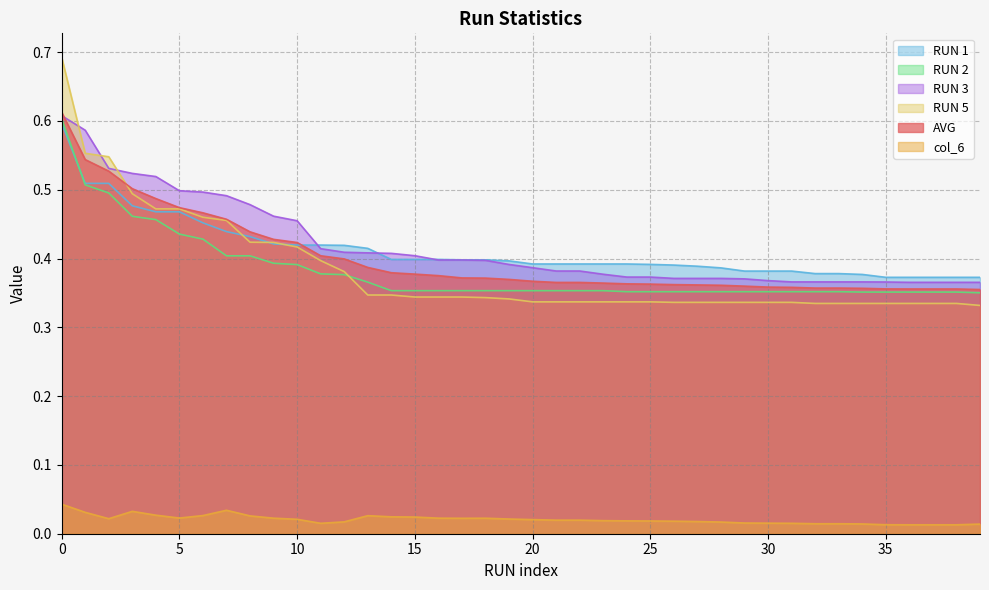

What is the greatest value displayed?

0.7